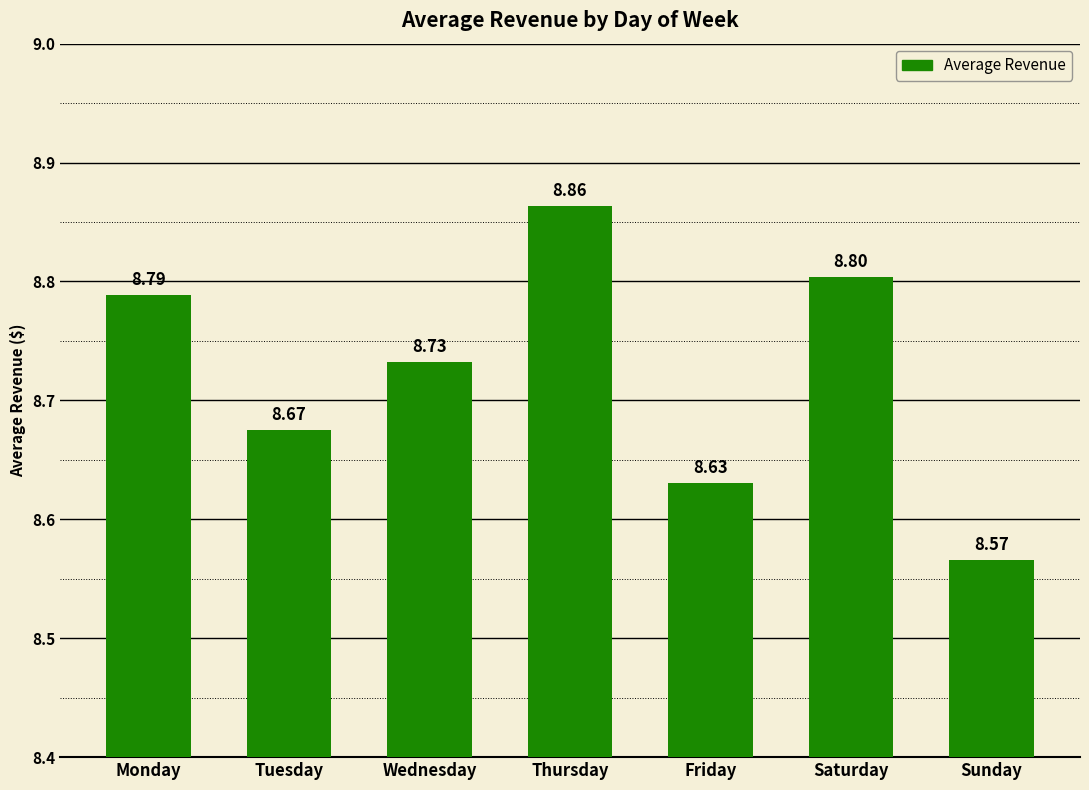

What is the difference between the second highest and minimum values?

0.2